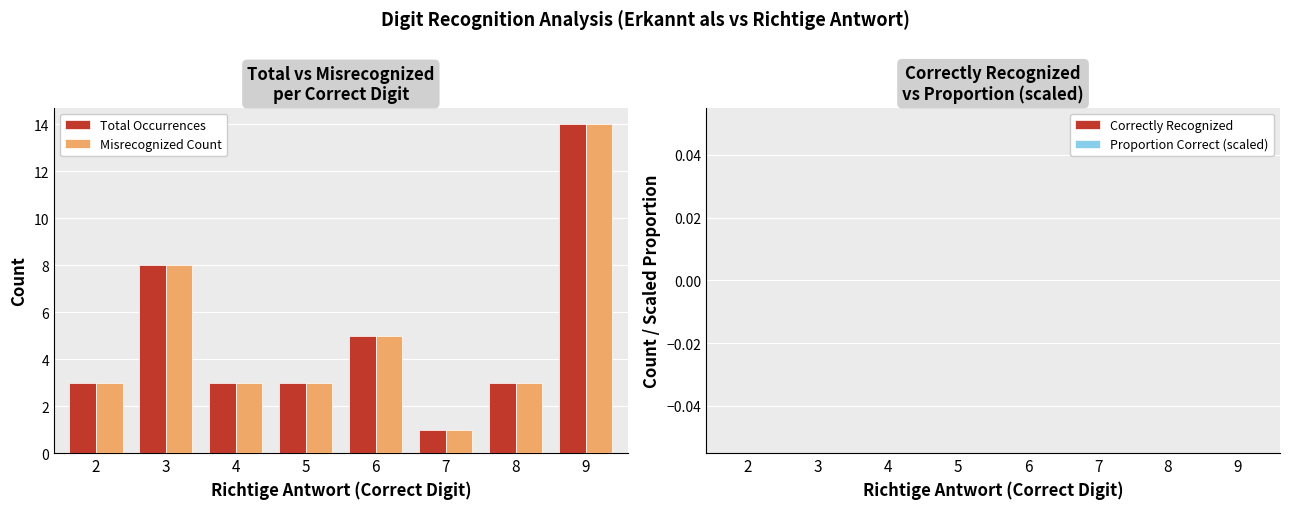

At which label does Misrecognized Count reach its minimum?

7